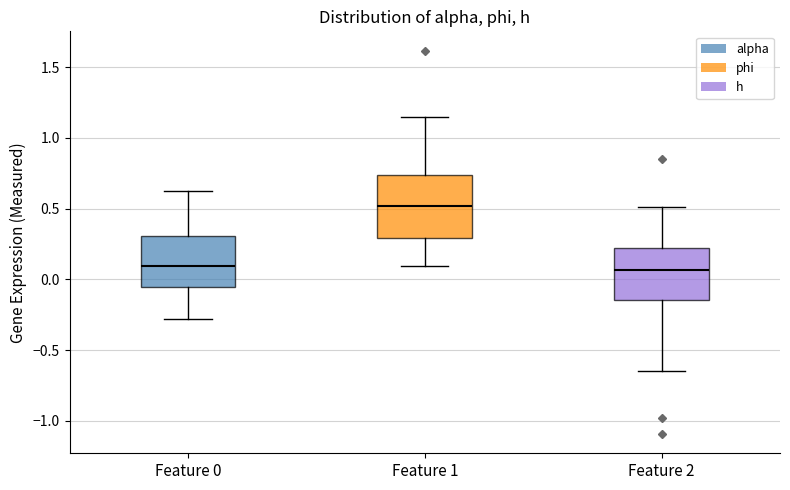

Reading left to right, read every box against the y-axis: the position of its median line, the range the box covers, and the ends of its whiskers. The values are not printed on the chart, so give them approximately, as read against the axis.

Feature 0: median 0.10, box -0.05 to 0.30, whiskers -0.30 to 0.65
Feature 1: median 0.50, box 0.30 to 0.75, whiskers 0.10 to 1.15
Feature 2: median 0.05, box -0.15 to 0.20, whiskers -0.65 to 0.50